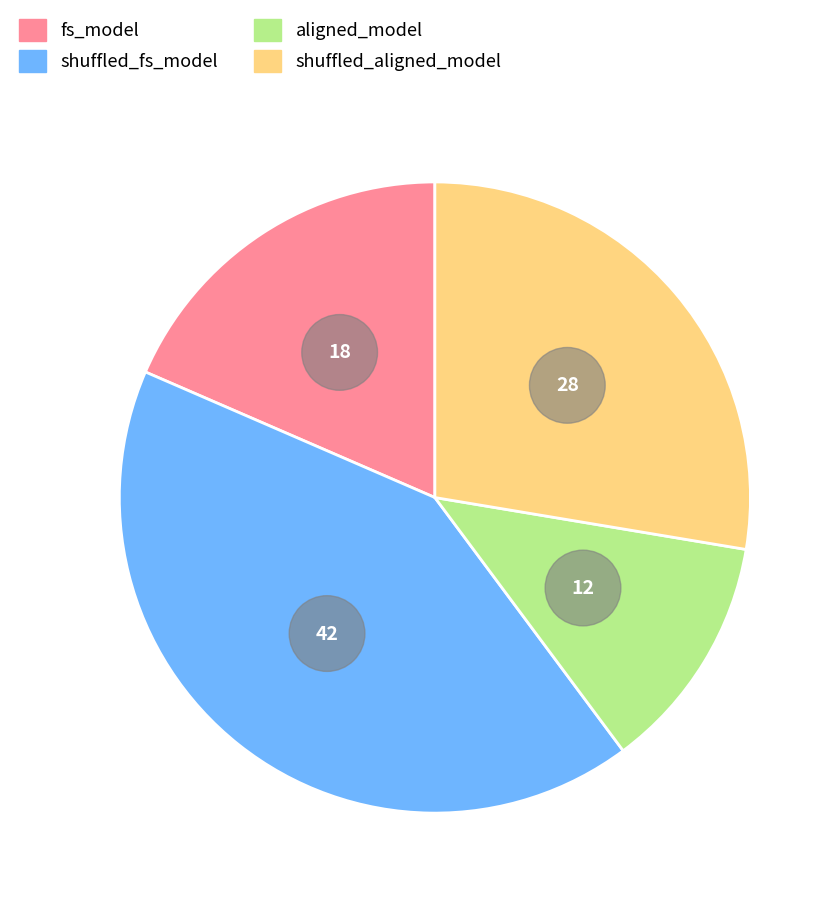

Is there a majority slice in this chart?

No